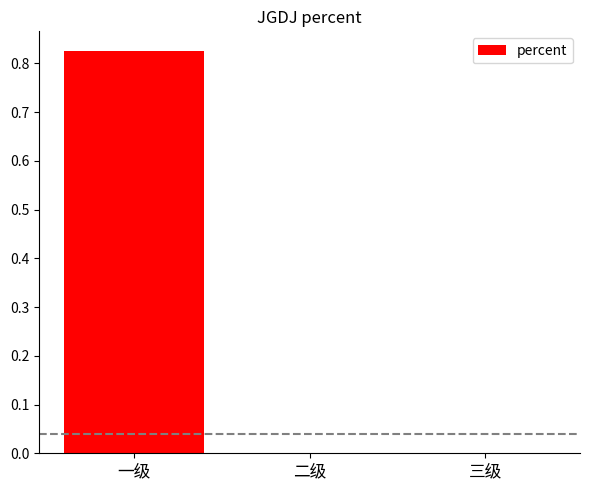

Are the bars grouped side by side (vs. stacked)?

No